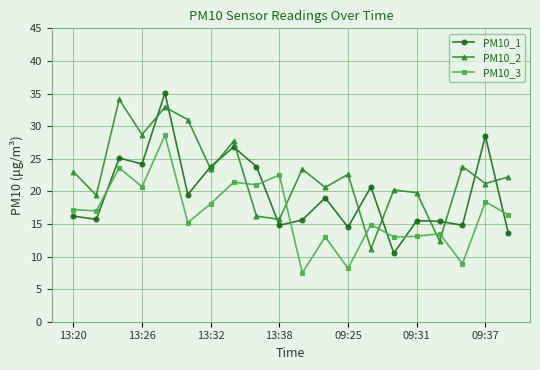

What is the value of the PM10_3 point at the 8th from the left?

21.4